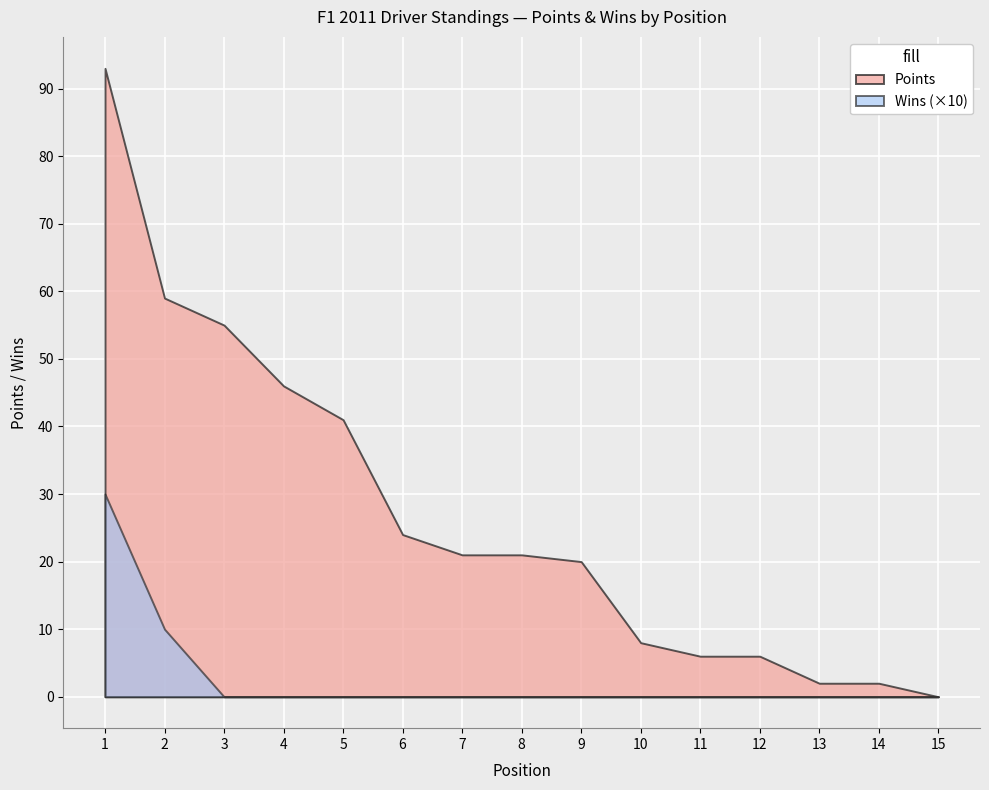

Is it true that Points equals 2 at 14?

True